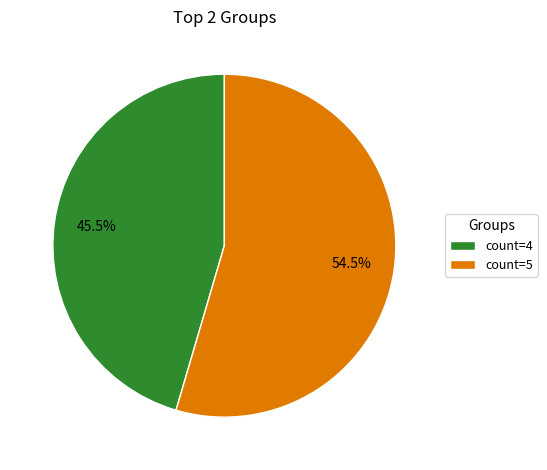

Is there a majority slice in this chart?

Yes